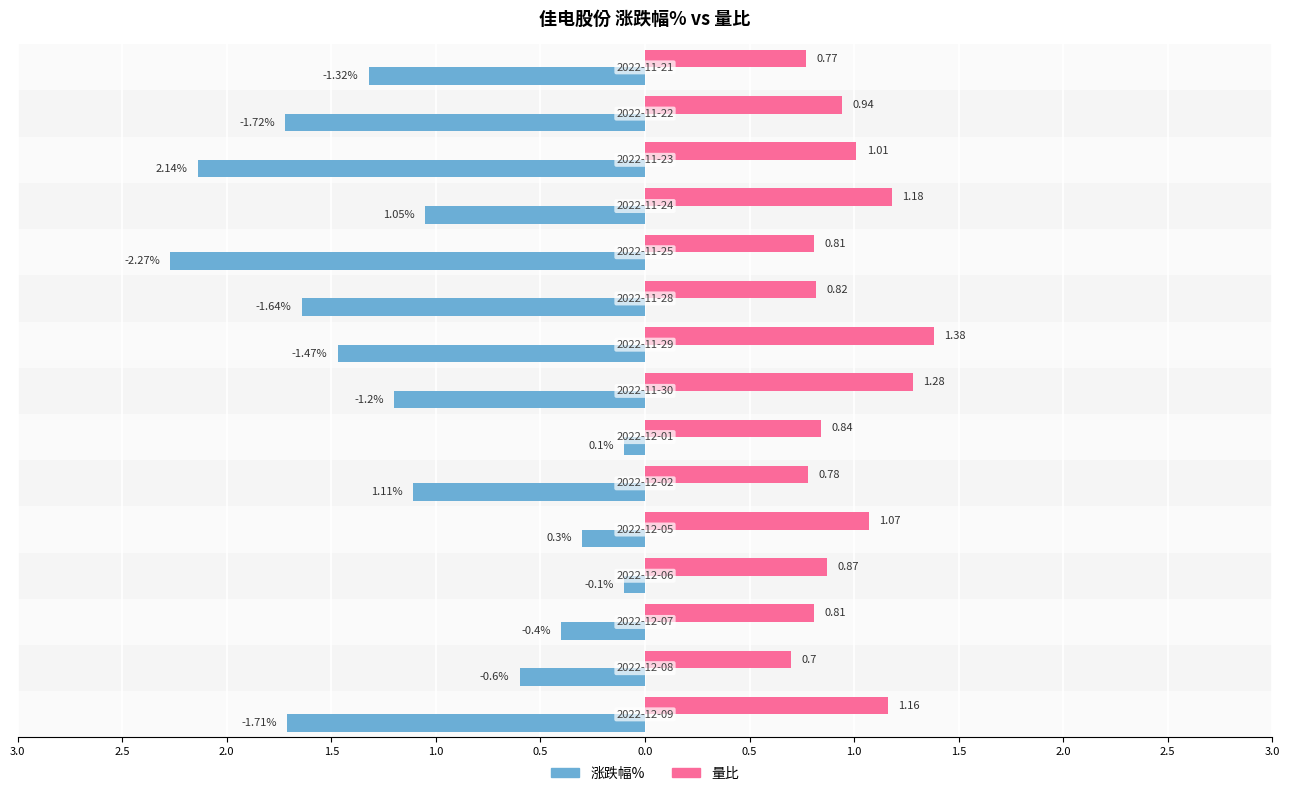

What are all the series names shown in the legend?

涨跌幅%, 量比